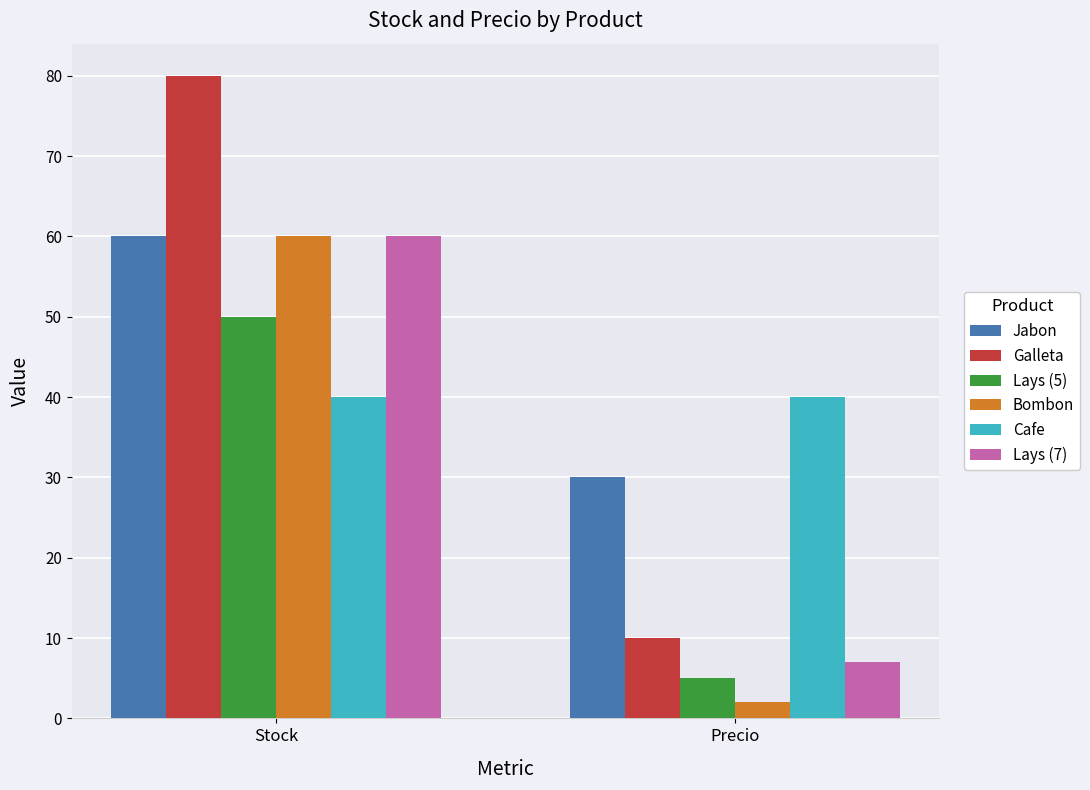

What is the value of the Lays (5) bar at the 1st from the left?

50